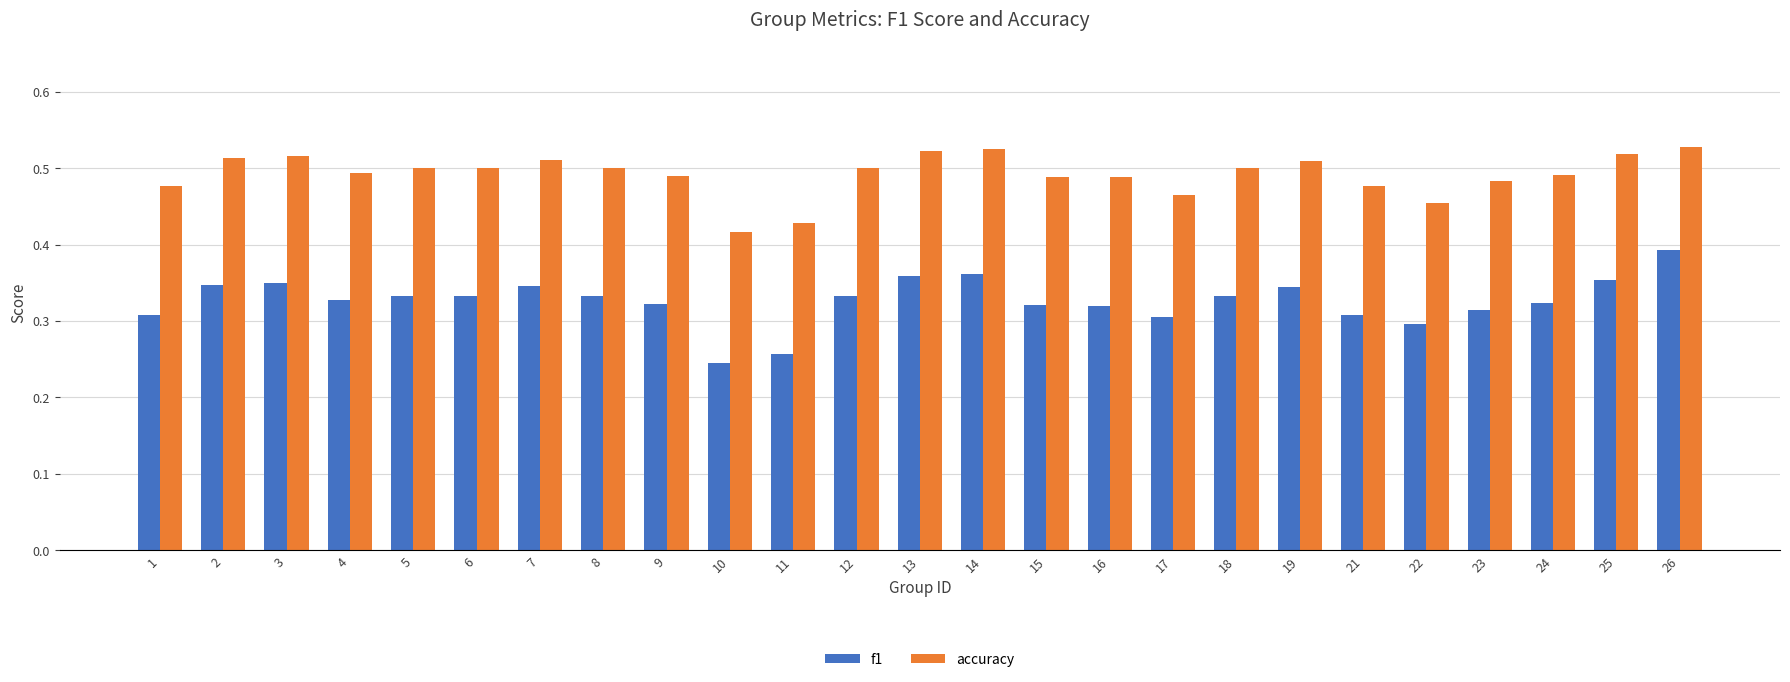

Are the bars horizontal?

No